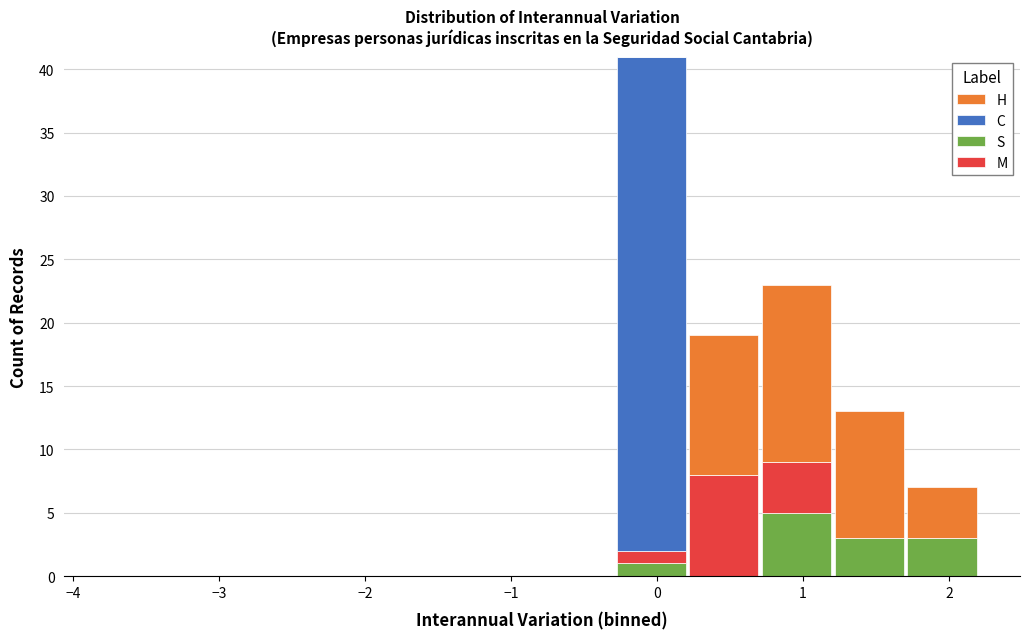

What is the total height of the stacked bar covering 1.7 to 2.2 on the x-axis? Neither the bar edges nor the heights are printed on the chart, so give them approximately, as read against the axes.

7